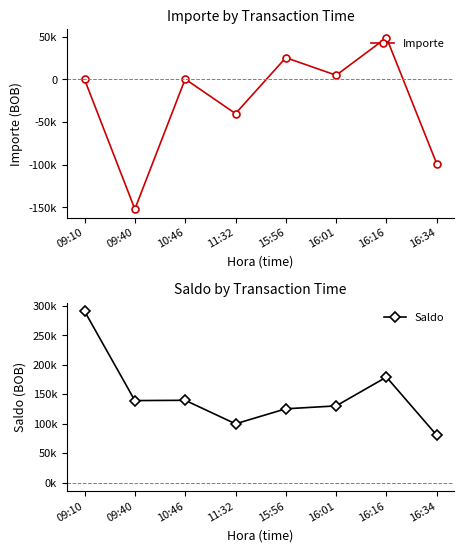

Reading right to left, list all the values displayed in this chart.

Importe: -99000.0	48967.4	4933.2	25554.6	-40000.0	498.4	-152000.0	77.4
Saldo: 80220.6	179220.6	130253.2	125320.0	99765.4	139765.4	139266.9	291266.9